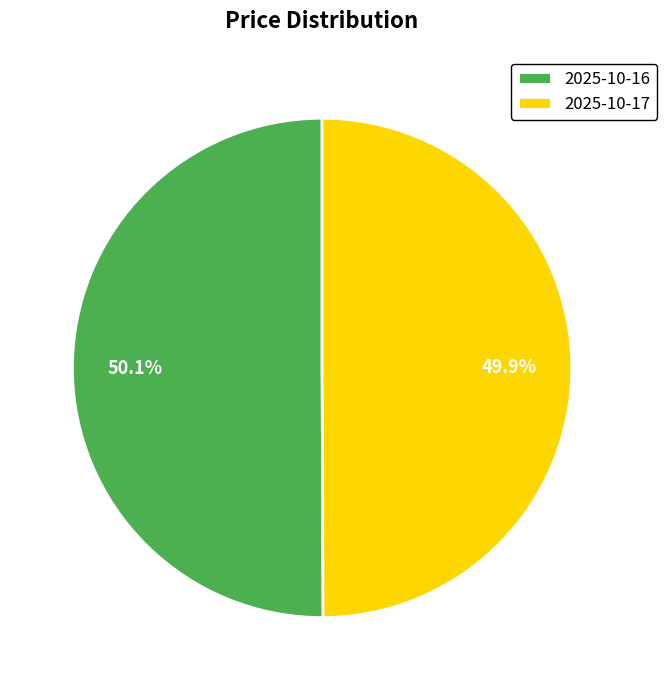

Is there any slice that represents more than half of the pie?

Yes